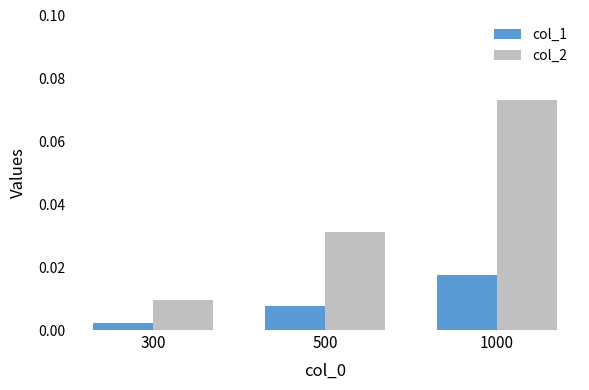

At how many categories does at least one series exceed 0?

3